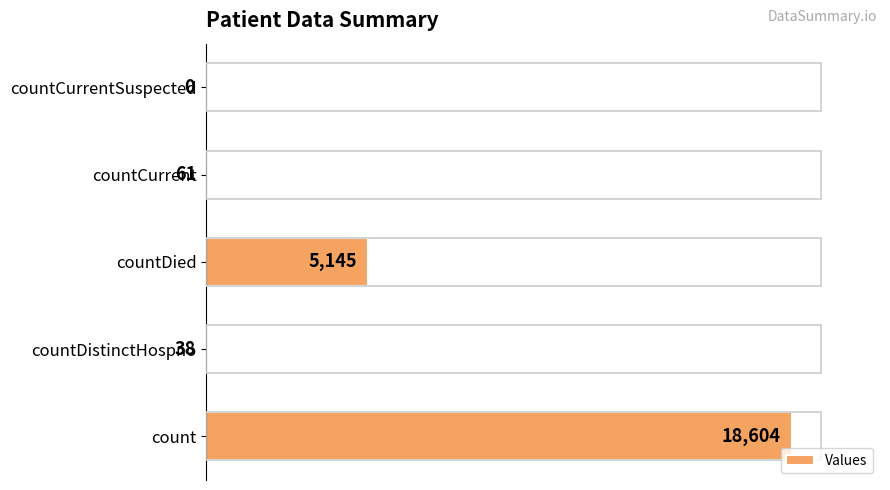

What is the sum of all values?

23848